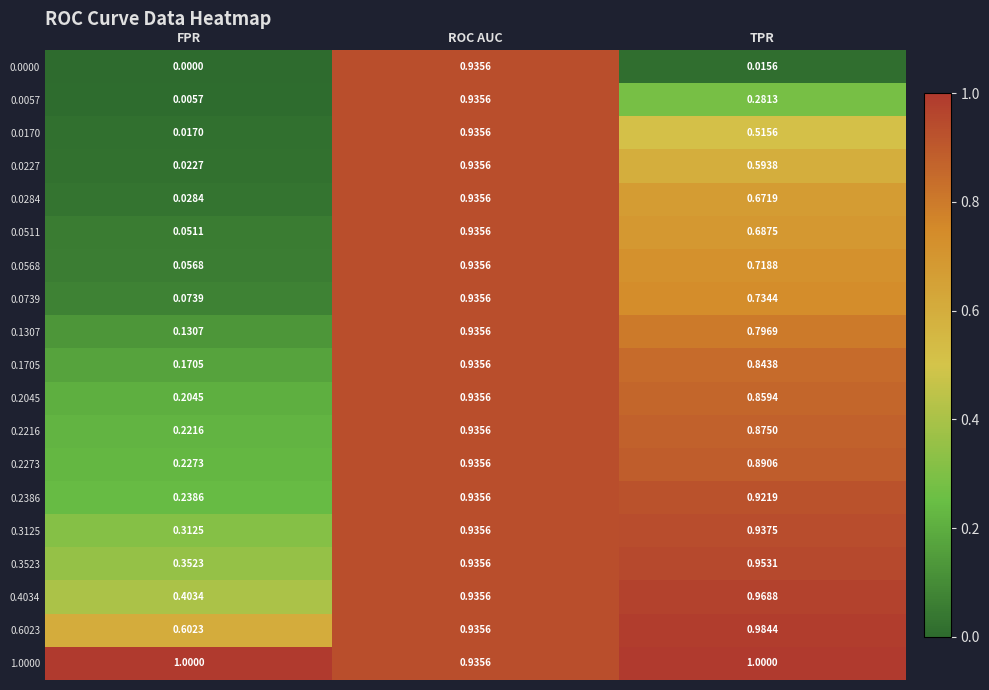

Which series has the widest spread of values?

0.0000